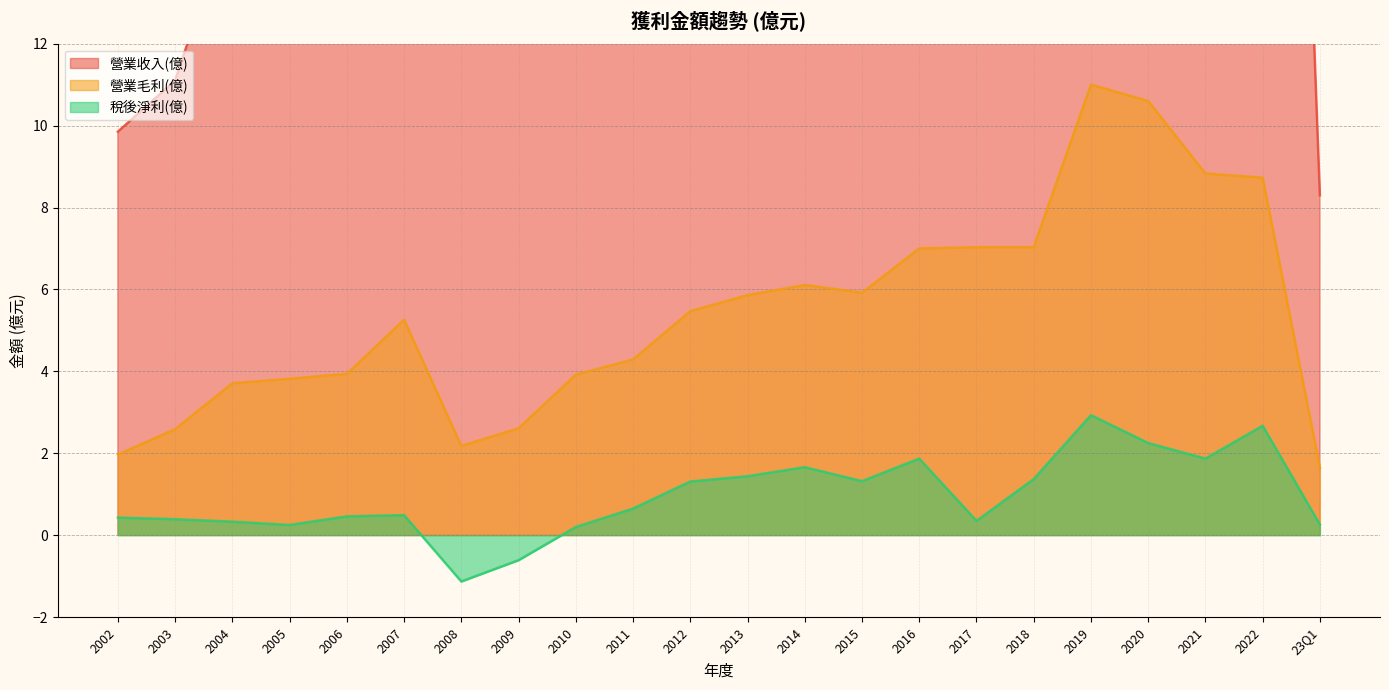

Is it true that 營業毛利(億) equals 1.1 at 23Q1?

False